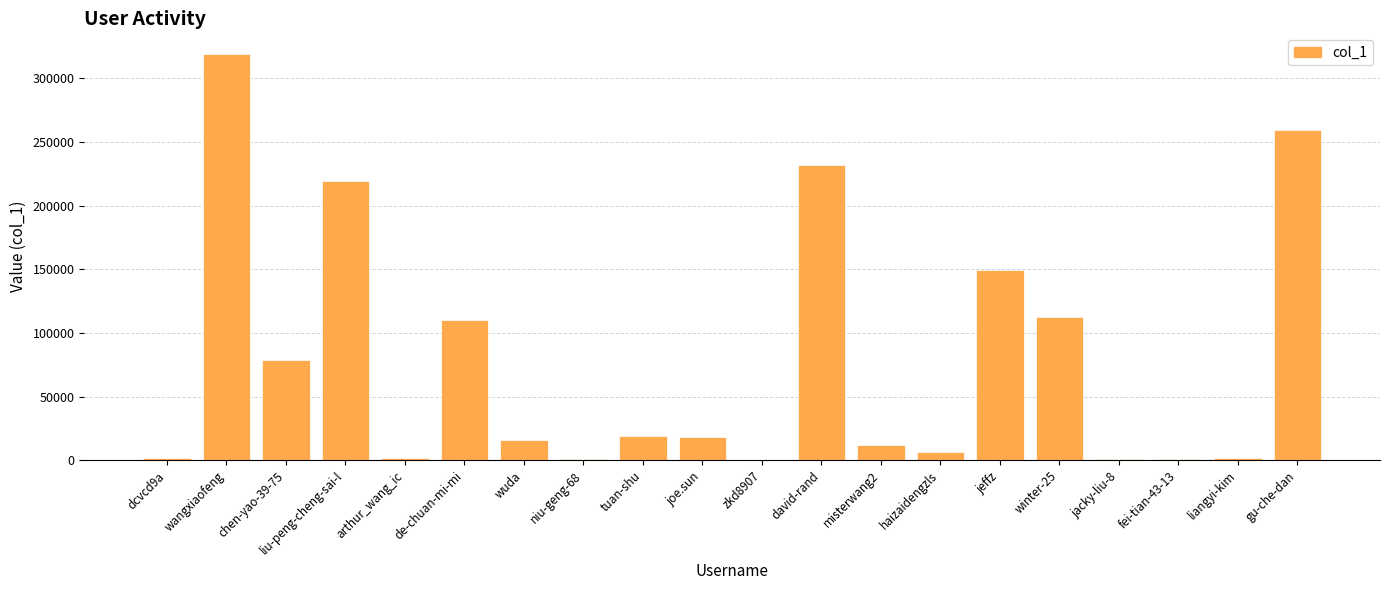

How many distinct data groups are displayed?

1